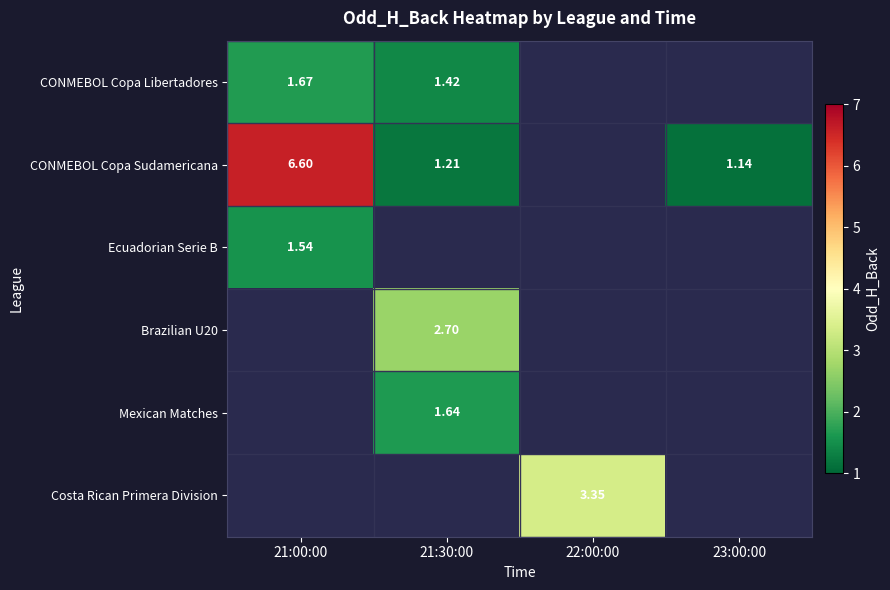

Which series changed the most between 21:00:00 and 21:30:00?

CONMEBOL Copa Sudamericana